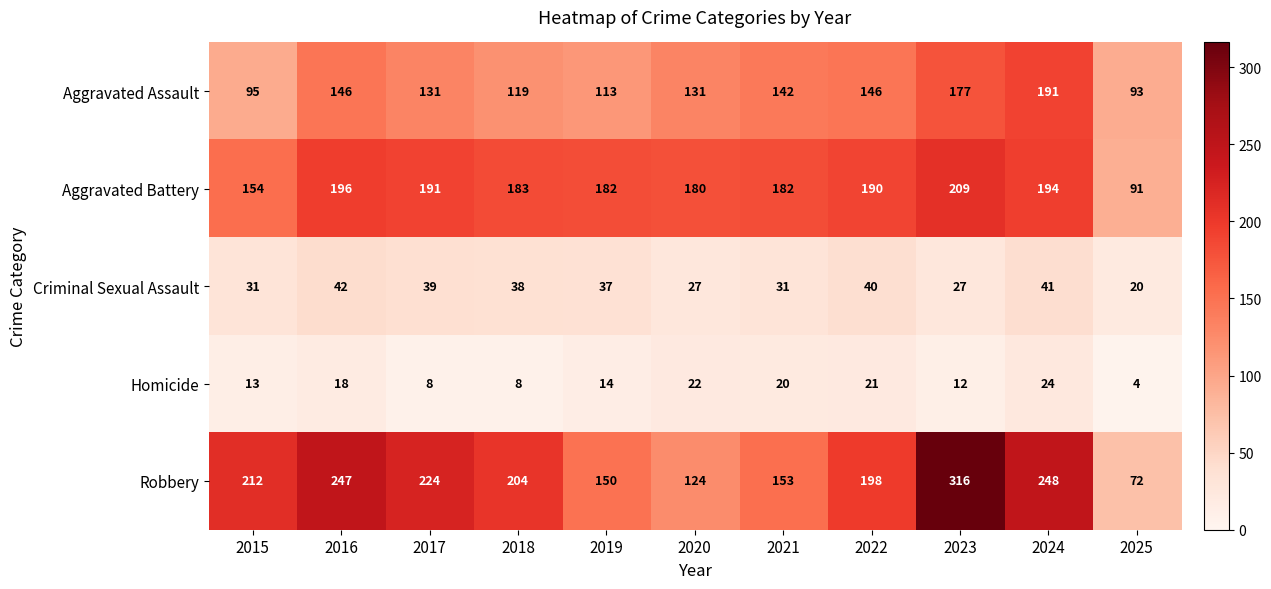

How many series are shown in this chart?

5